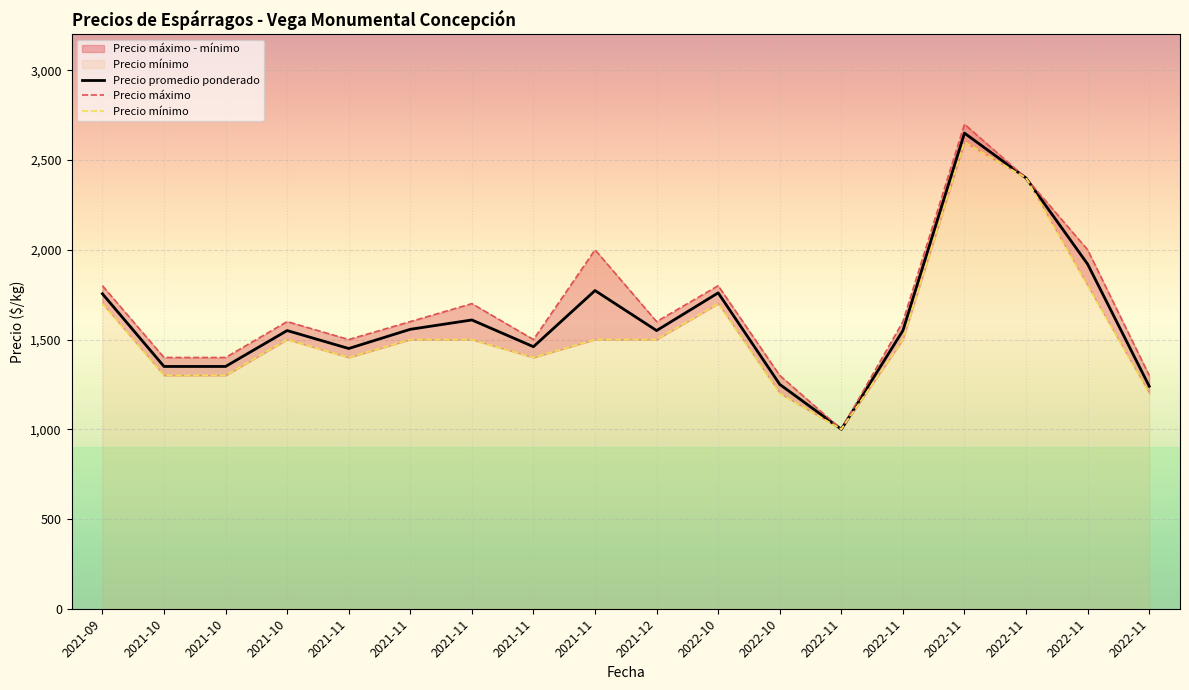

Is it true that Precio promedio ponderado equals 1920 at 2022-11?

True